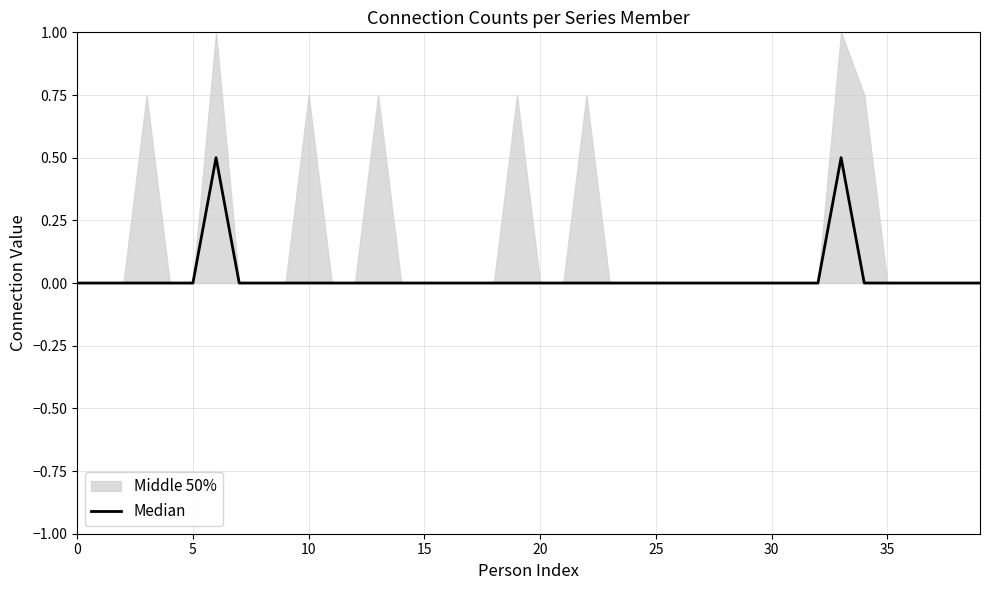

What is the label of the 24th point from the left?

23